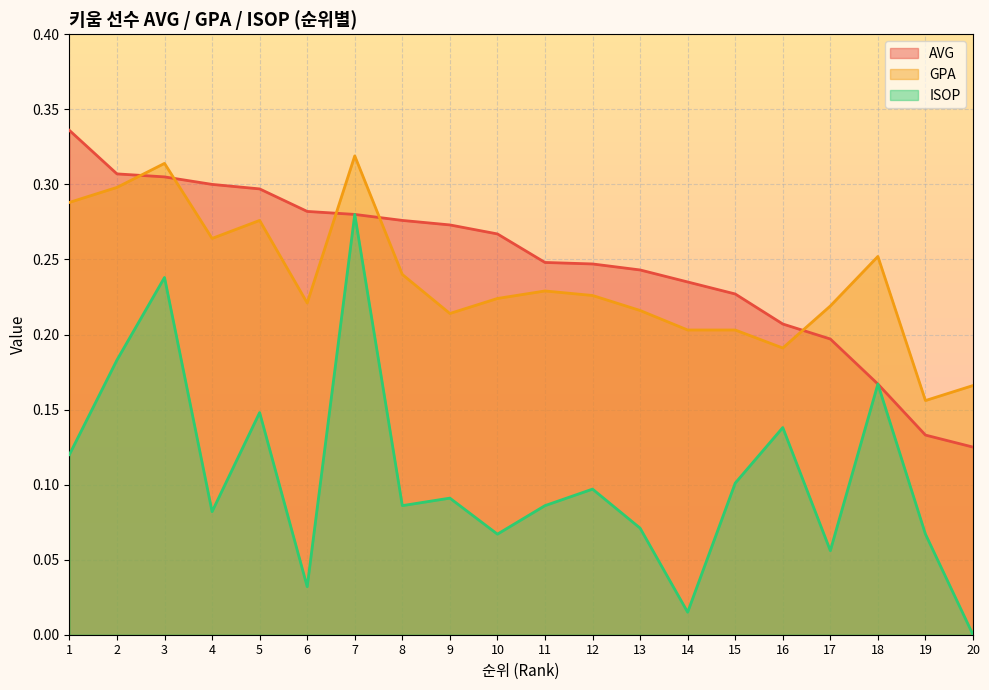

Is it true that GPA equals 0.3 at 9?

False